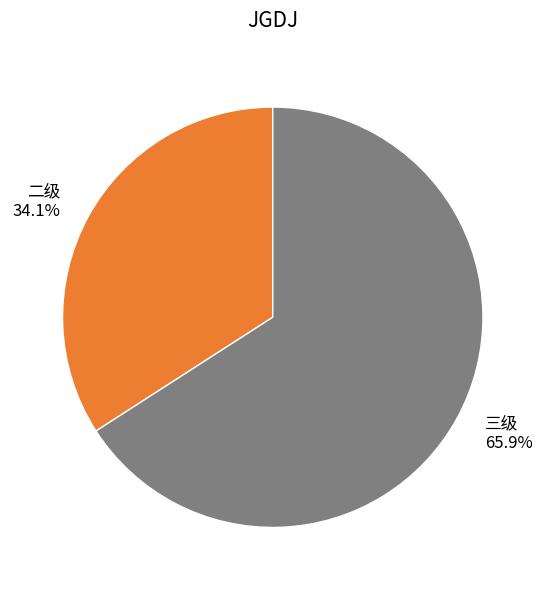

What percentage is NOT represented by 三级?

34.1%